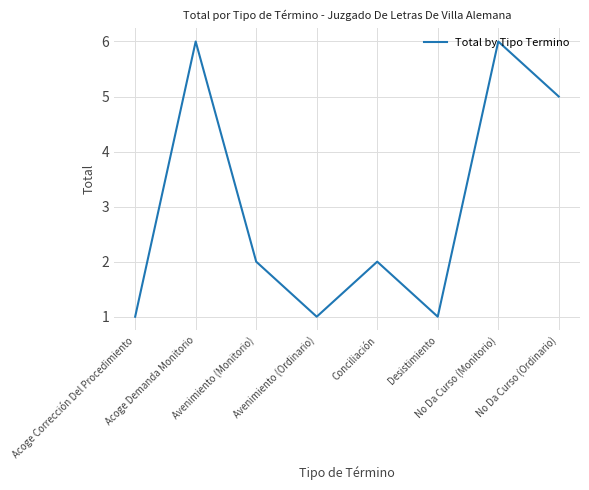

What is the difference between the second highest and second lowest values?

5